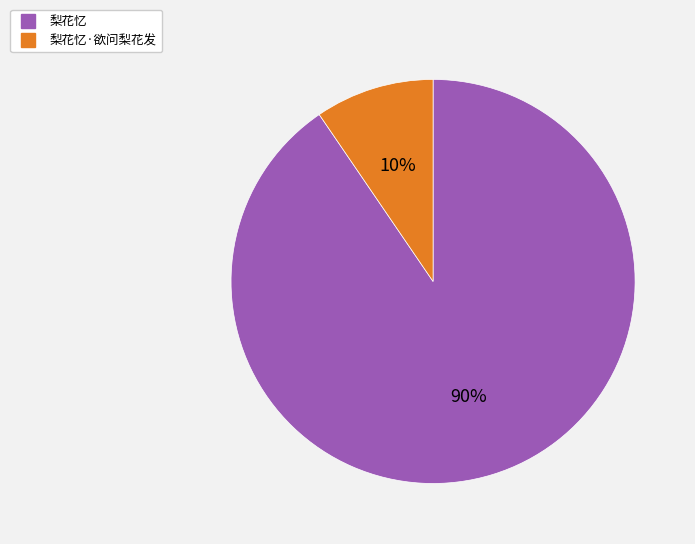

Is there any slice that represents more than half of the pie?

Yes